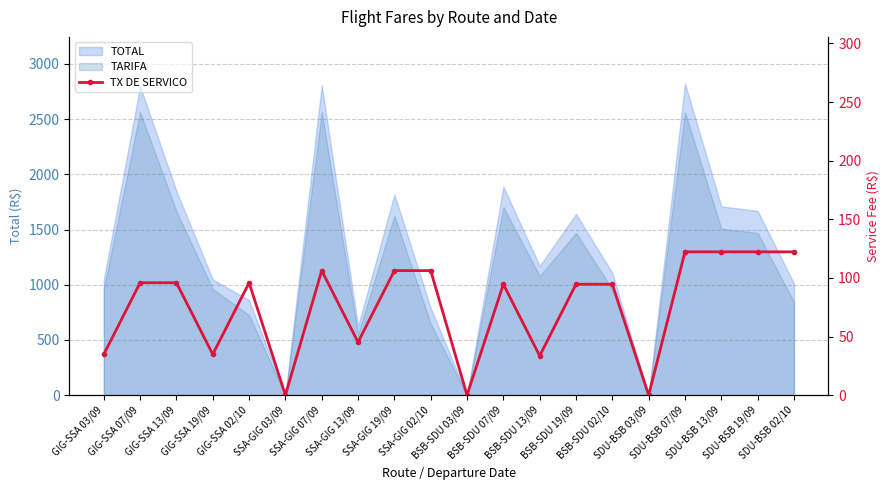

At which label does the data first exceed 95?

GIG-SSA 07/09